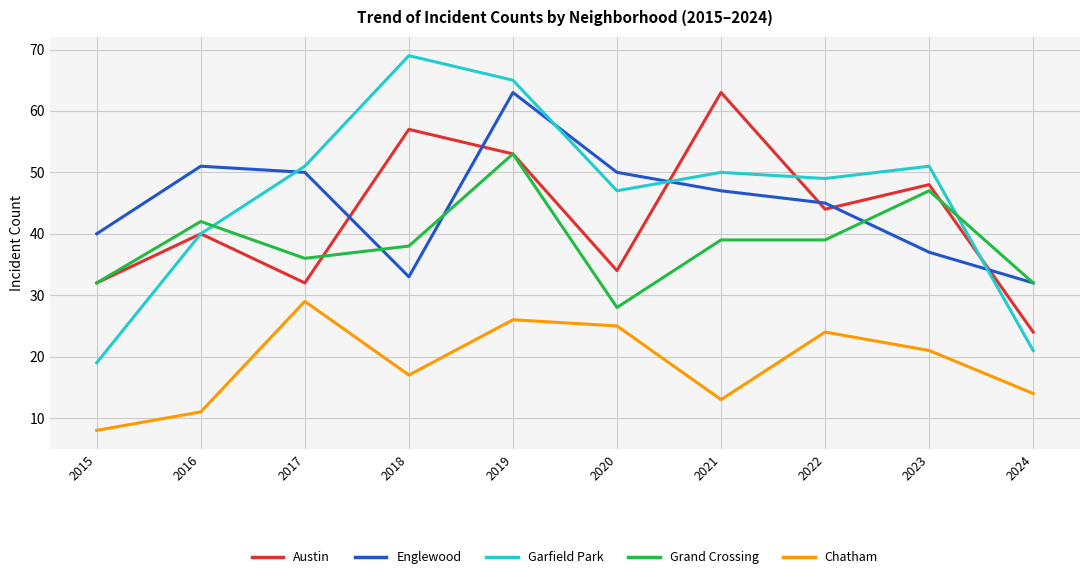

What is the spread (max minus min) of values at 2019?

39